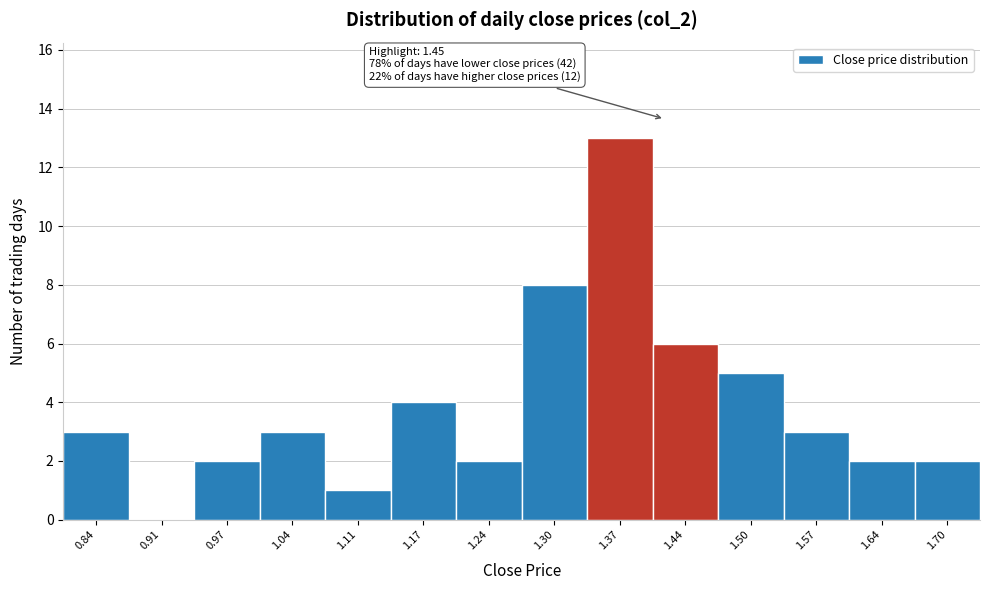

Reading left to right, what are all the values shown in this chart?

0.84=3	0.91=0	0.97=2	1.04=3	1.11=1	1.17=4	1.24=2	1.30=8	1.37=13	1.44=6	1.50=5	1.57=3	1.64=2	1.70=2